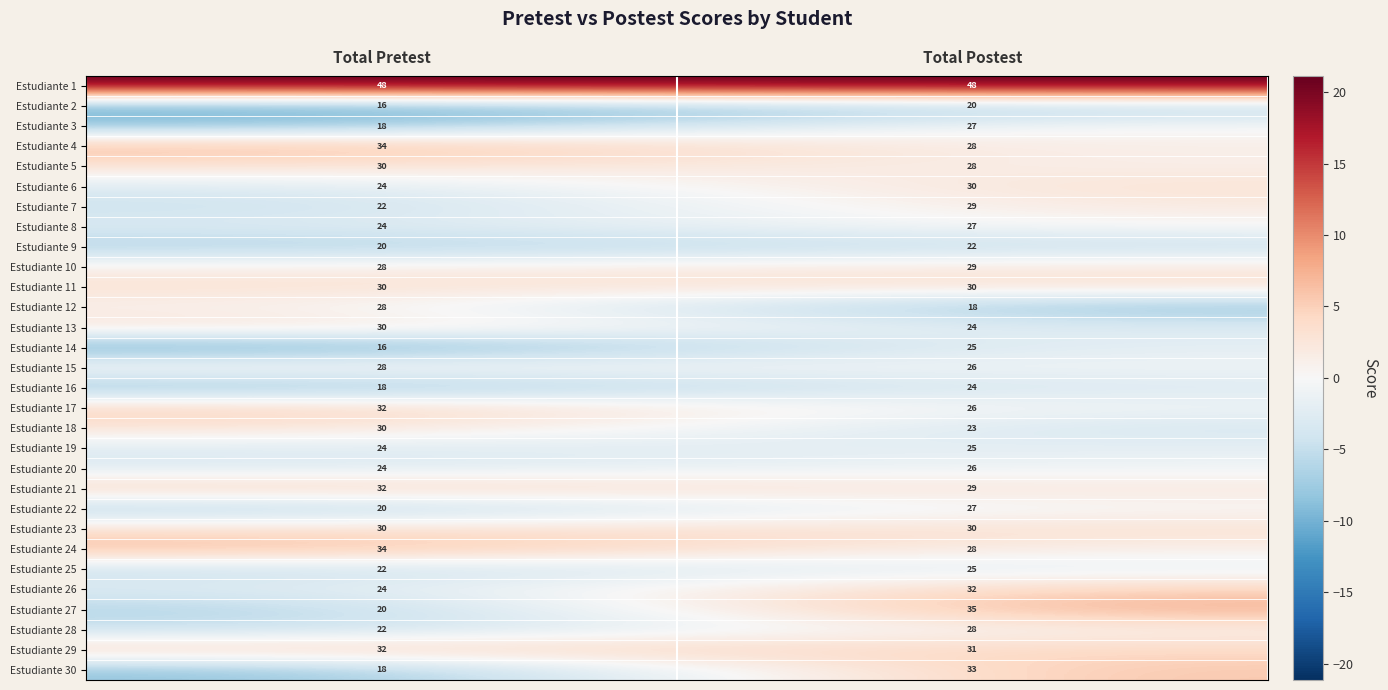

What is the total value across all series at Total Postest?

833